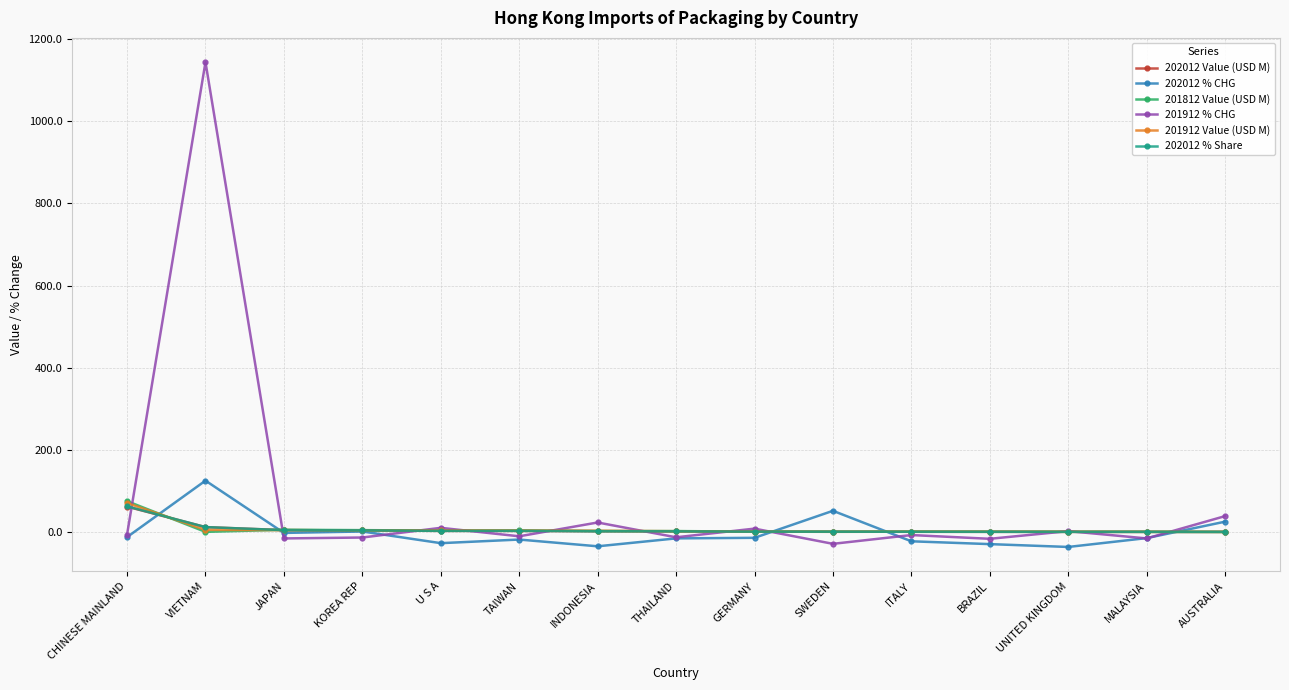

What is the smallest value displayed?

-36.3